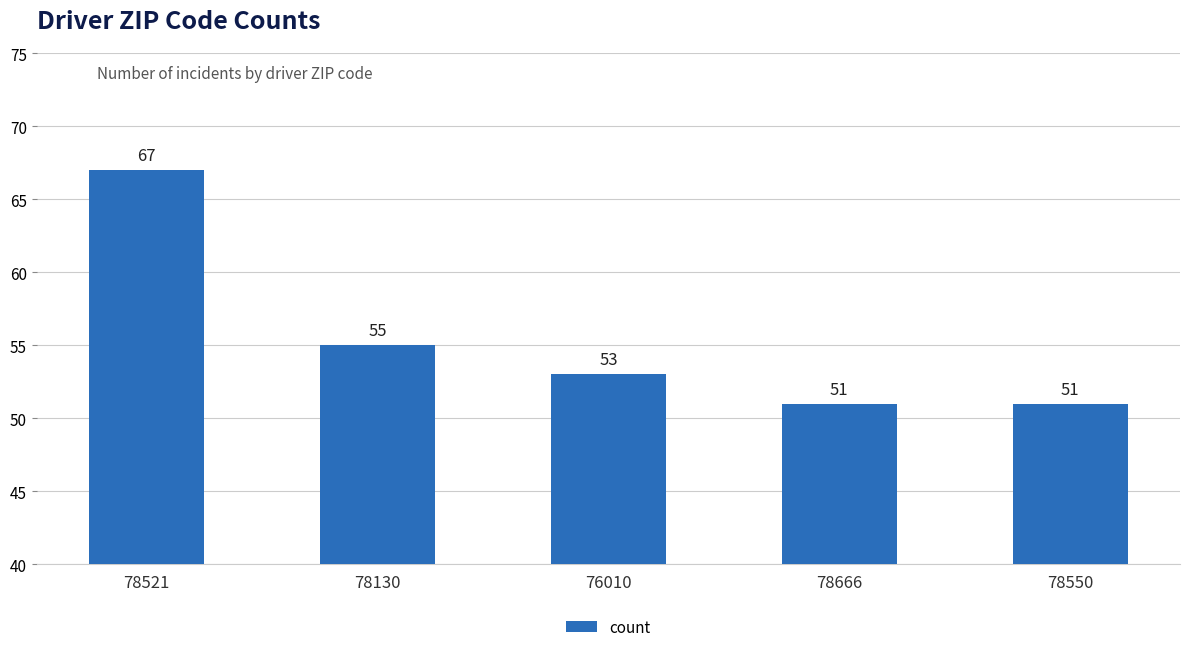

What is the value of the 5th bar from the left?

51